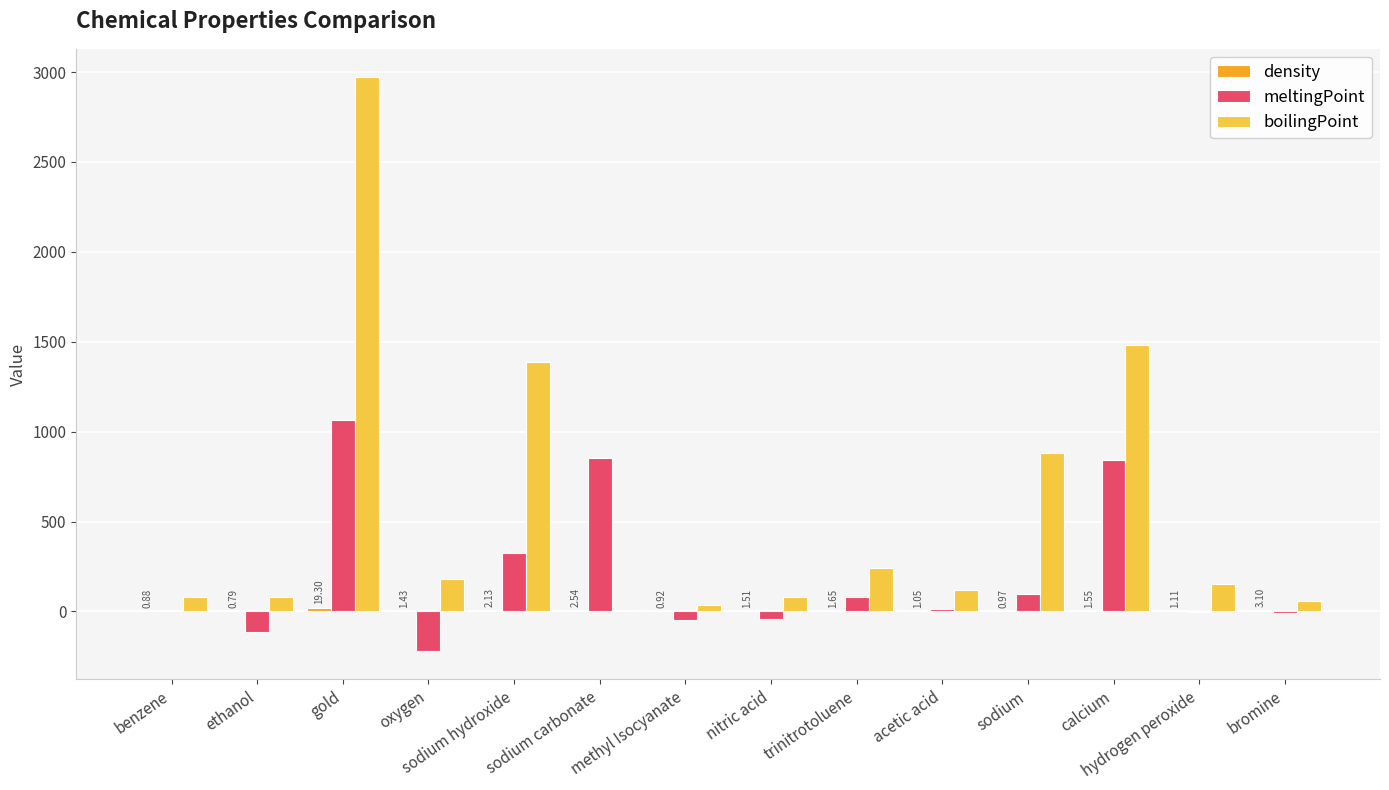

At which label is meltingPoint closest to 422?

sodium hydroxide